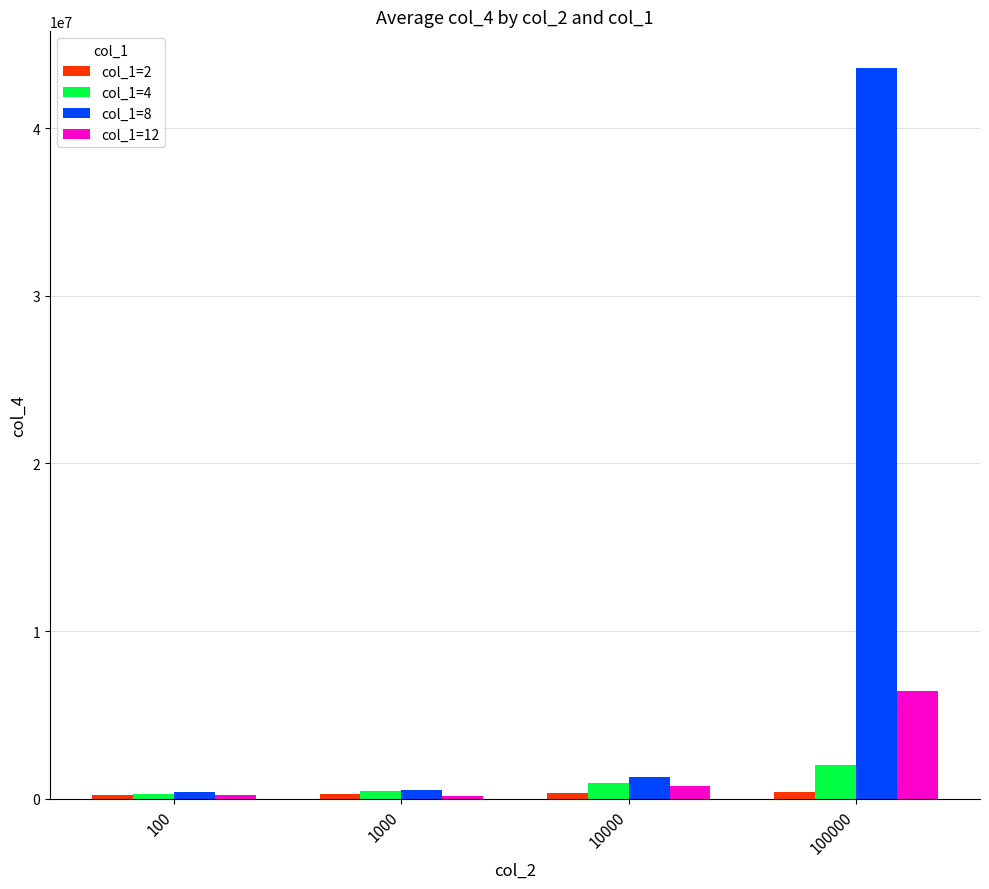

What is the value of the col_1=12 bar at the 3rd from the left?

771703